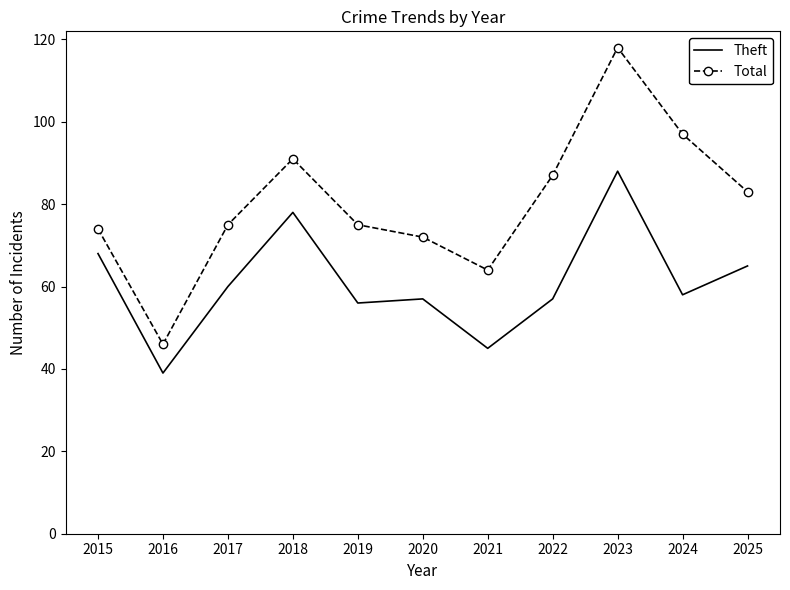

How many values in the Theft series are below 58?

5